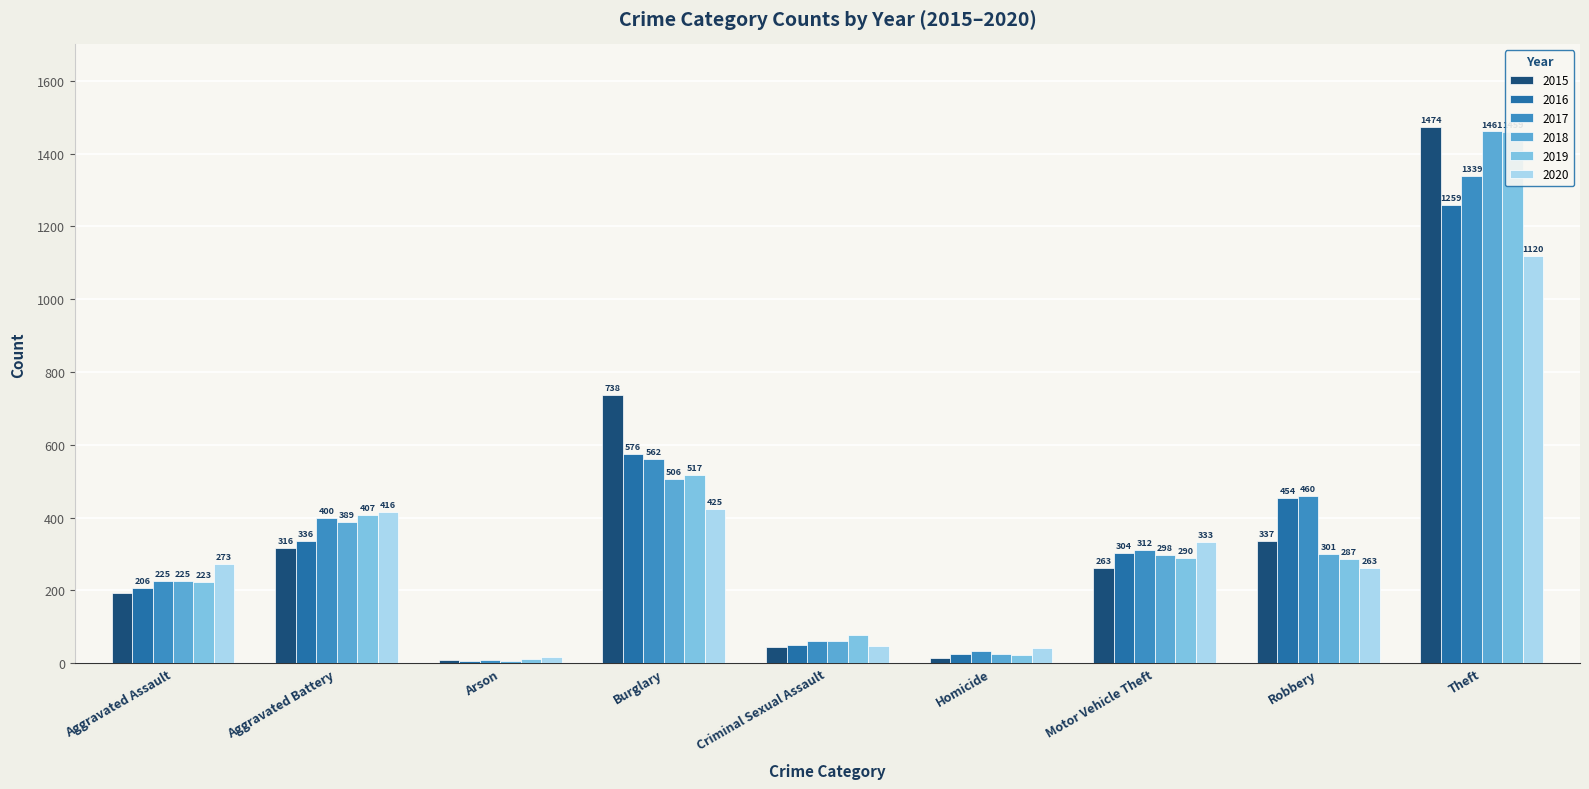

Which category has the lowest value across all series?

Arson